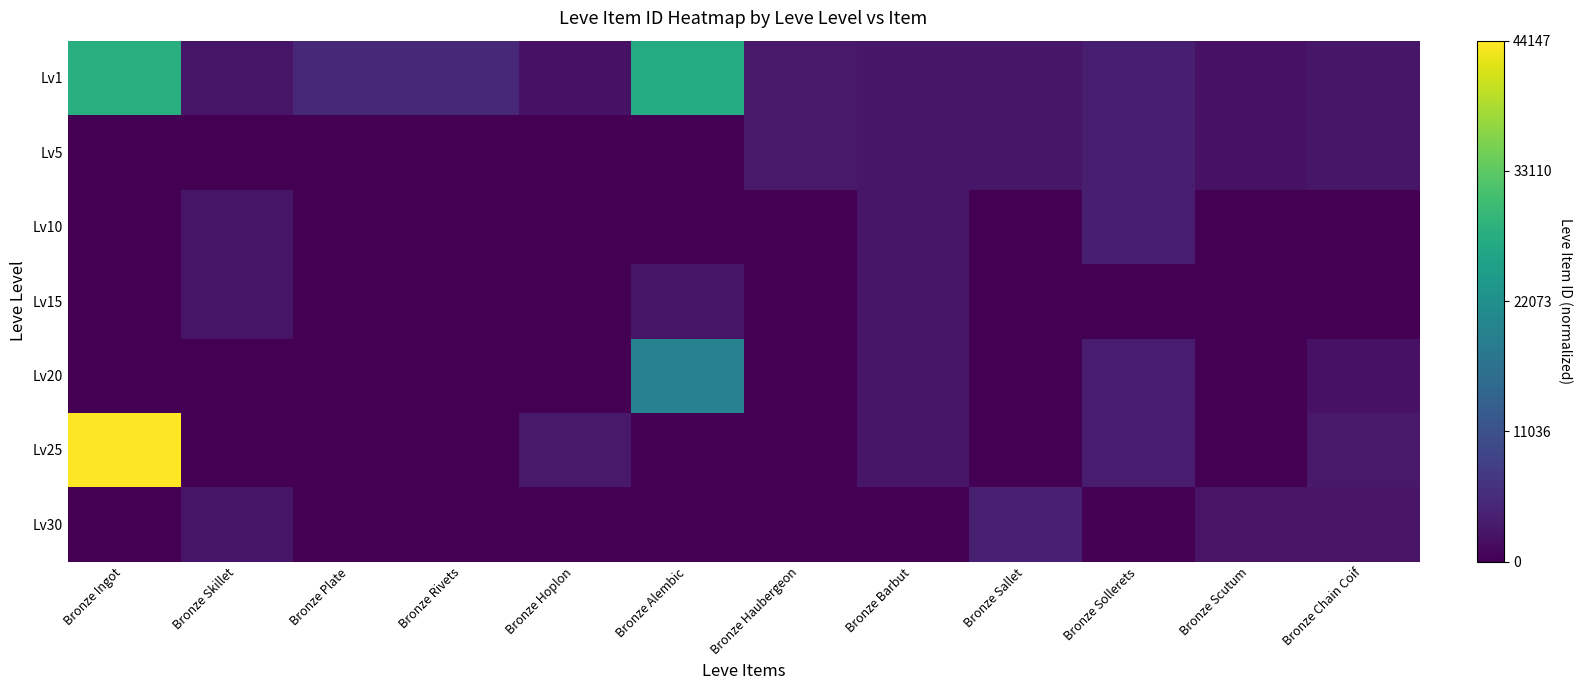

Between Bronze Chain Coif and Bronze Skillet, which is larger?

Bronze Chain Coif